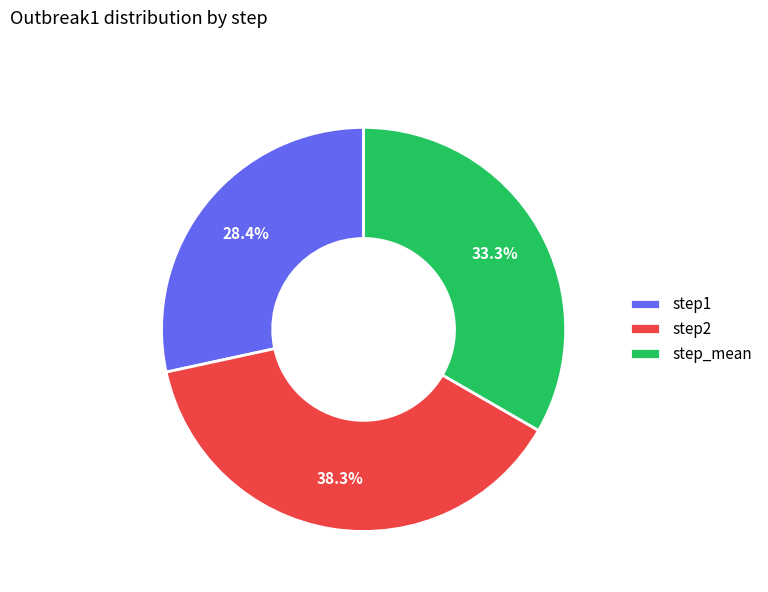

Is it true that step1 is 28% of the pie?

True